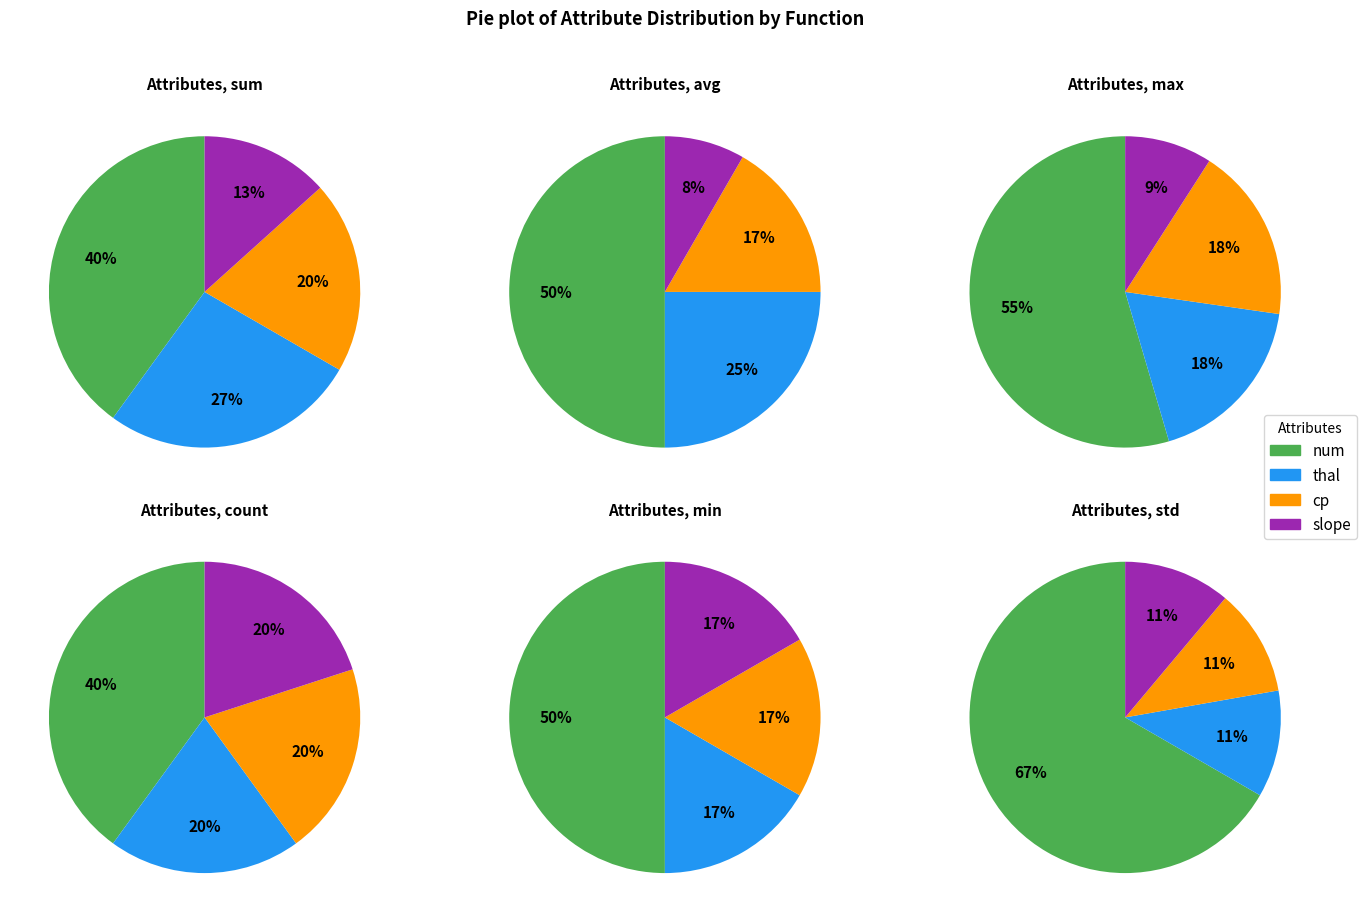

The slope slice represents 1% of the pie. True or false?

False